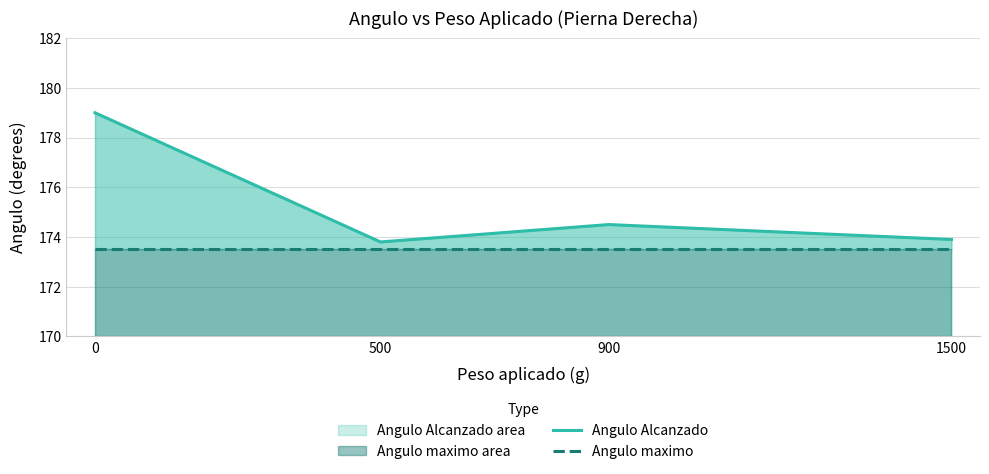

What is the difference between the highest and lowest values at 1500?

0.4